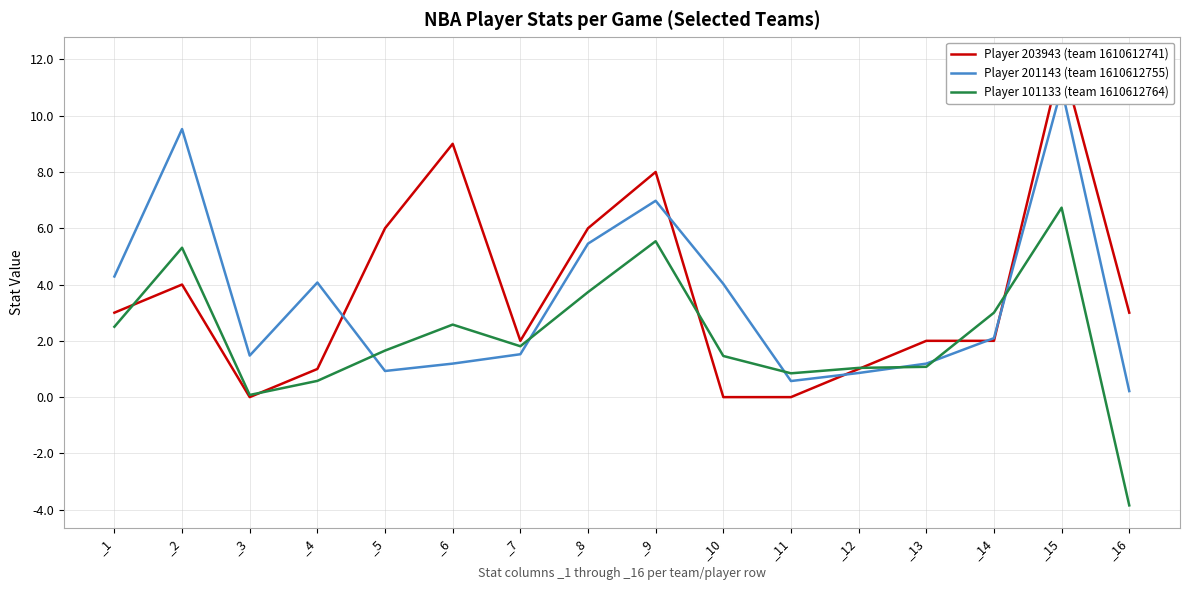

Does the chart display data point markers on the line(s)?

No